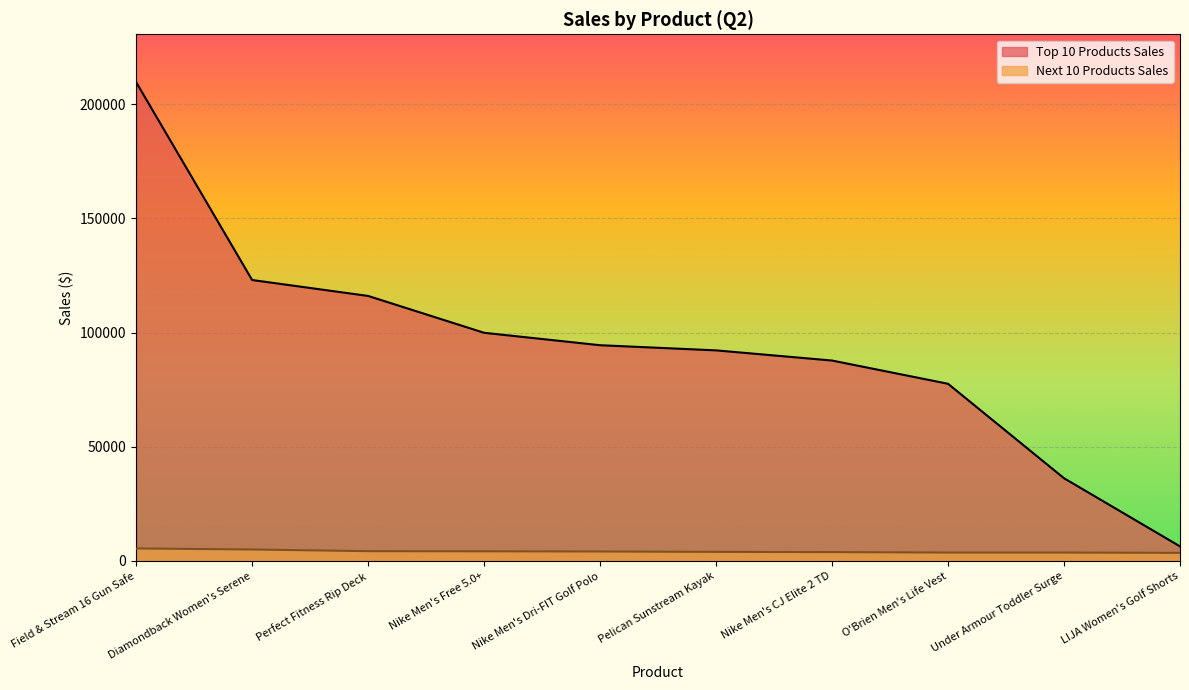

Reading left to right, what are all the values shown in this chart?

Top 10 Products Sales: 209589.5	122991.8	116020.7	99890.0	94450.0	92195.4	87743.3	77569.0	36230.9	6400.0
Next 10 Products Sales: 5489.4	5039.4	4299.6	4240.0	4159.5	3999.8	3894.6	3699.6	3699.6	3564.0